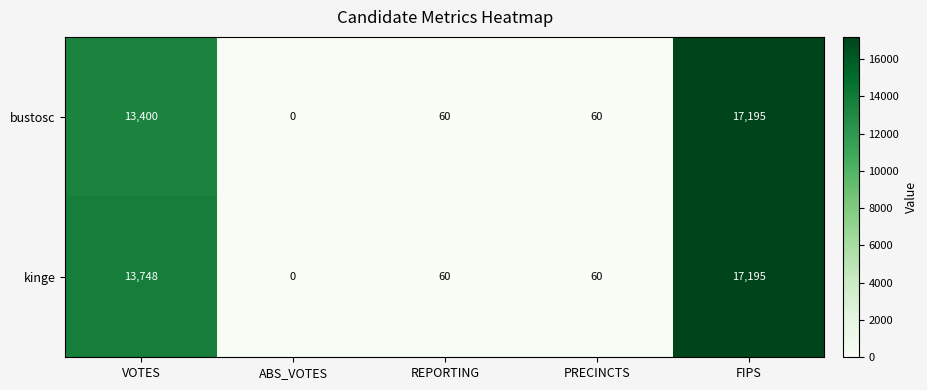

List the series in order of their overall mean, lowest first.

bustosc, kinge